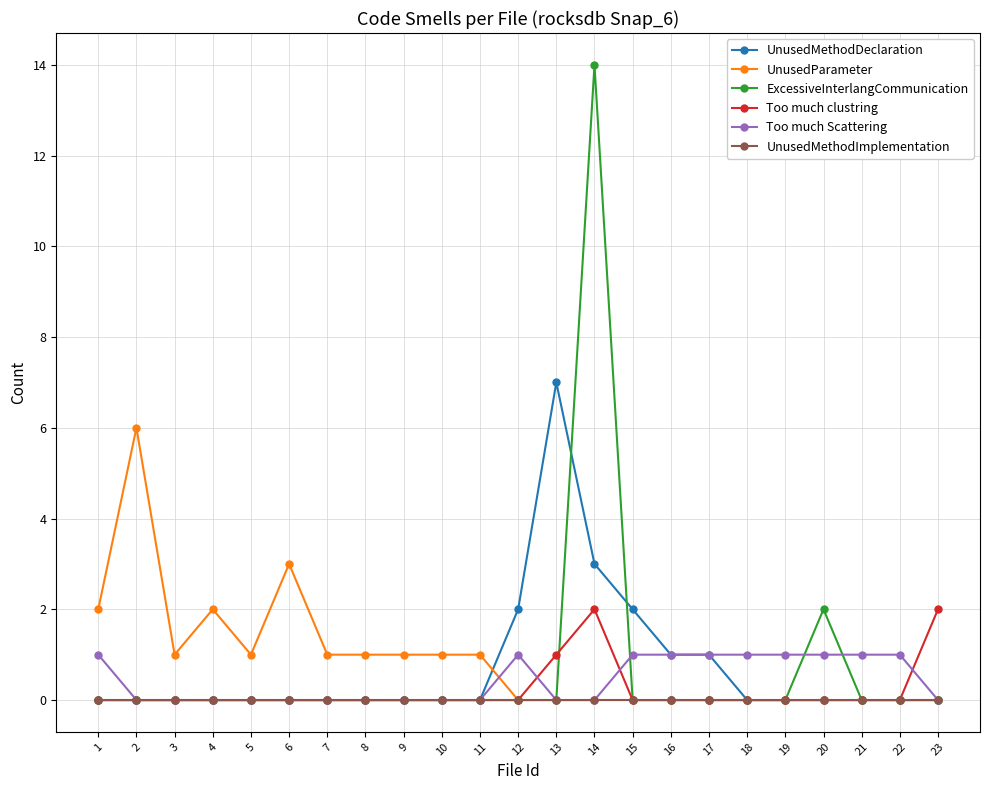

Which series has the largest range (max minus min)?

ExcessiveInterlangCommunication